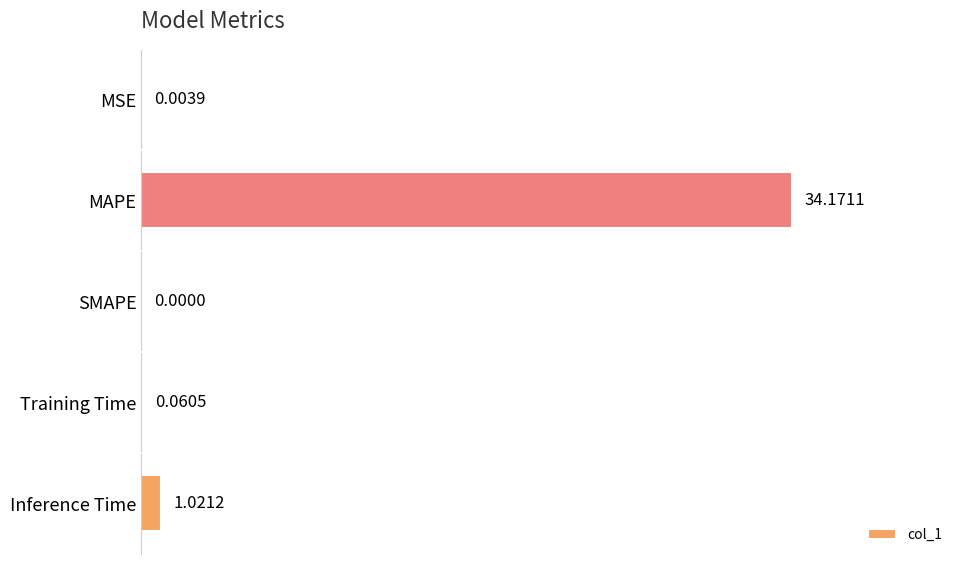

What is the average value?

7.1